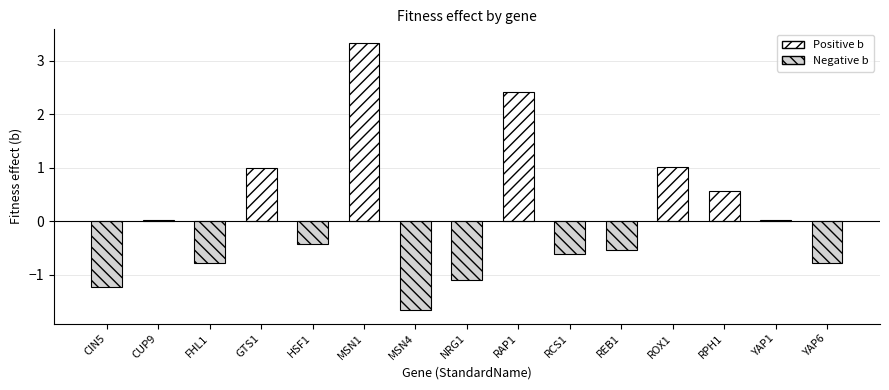

What is the value of the 5th bar from the left?

-0.4